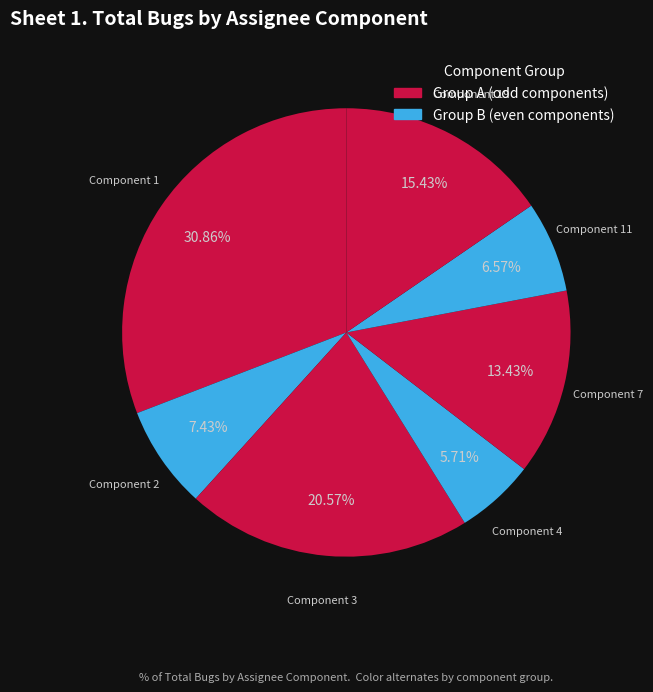

Is the sum of Component 11 and Component 4 greater than half?

No